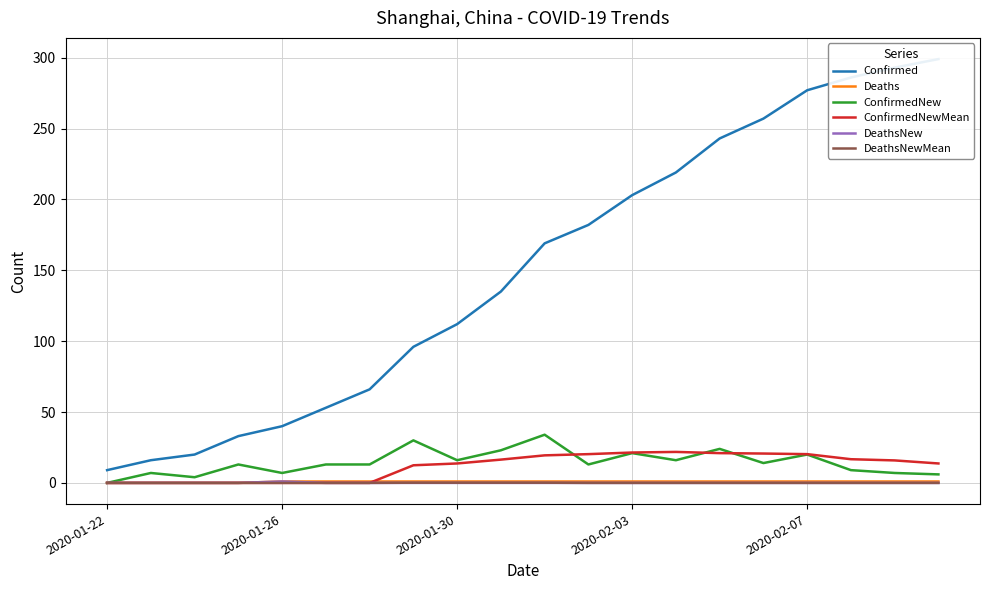

Where is DeathsNewMean nearest to the value 0?

2020-01-22